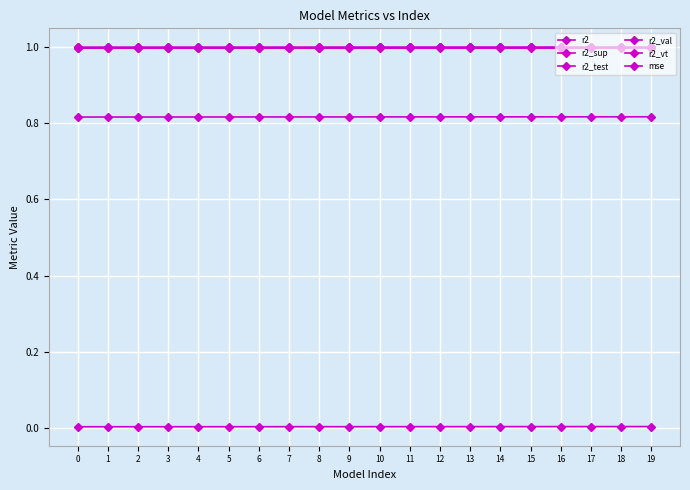

At which category is the sum across all series the highest?

19